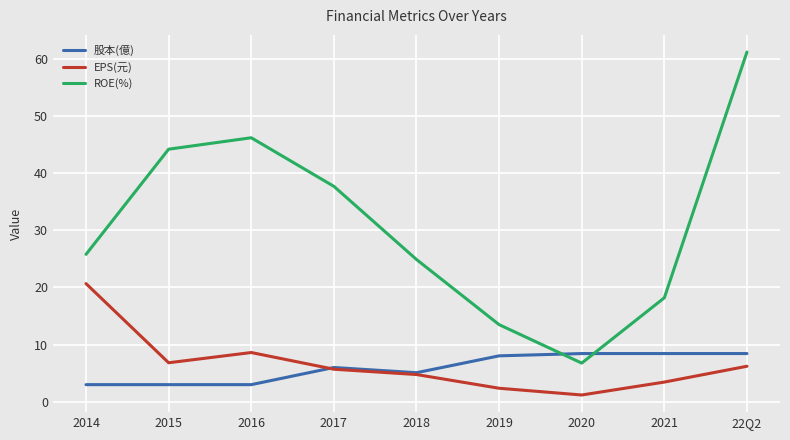

Which series has the widest spread of values?

ROE(%)